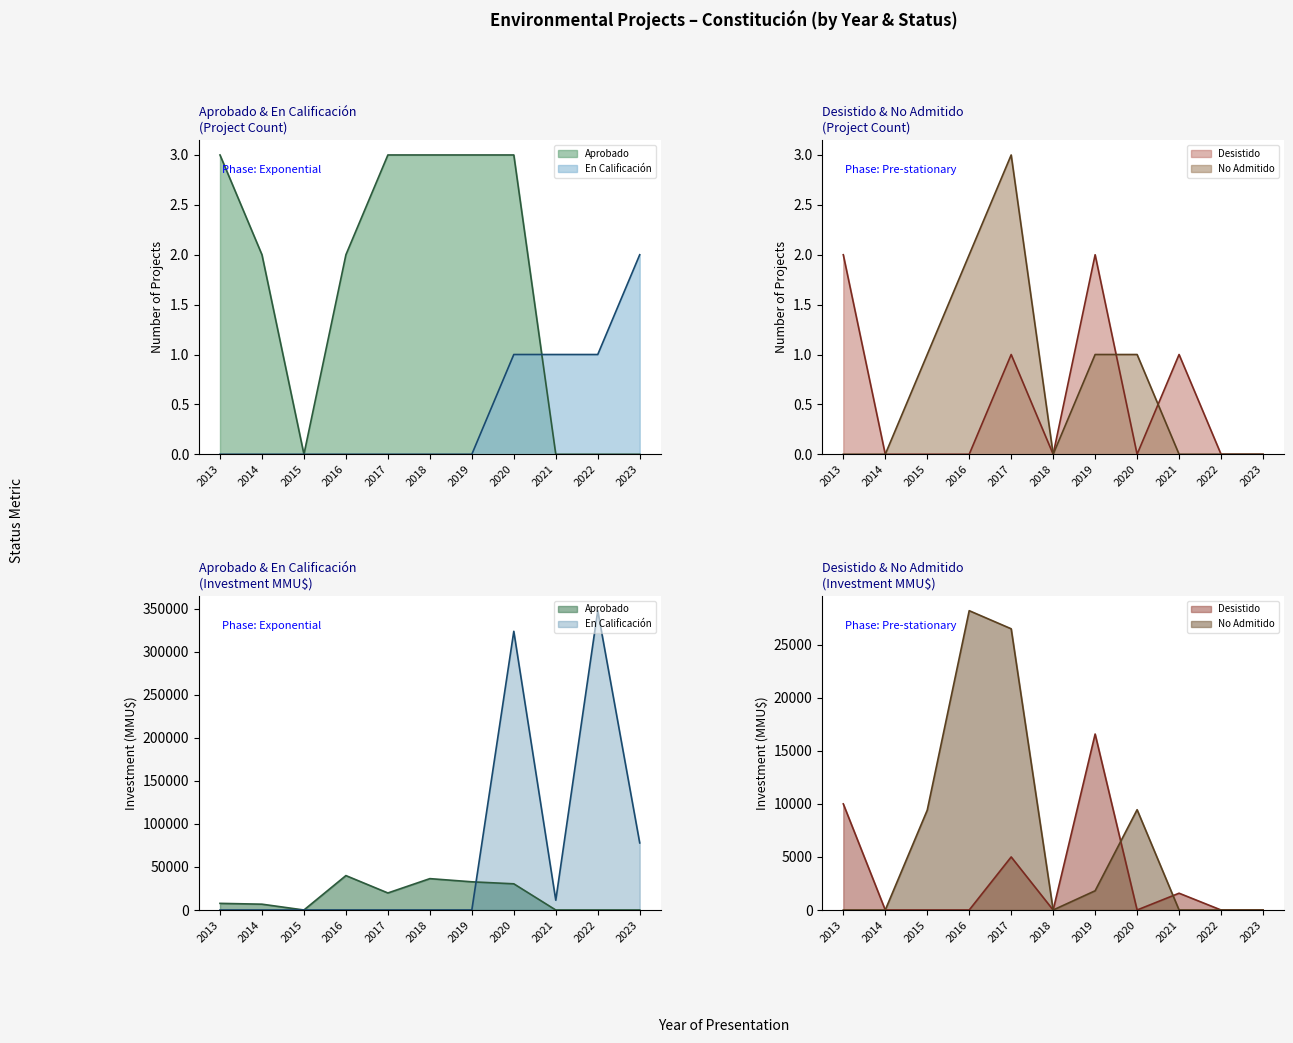

Which category has the highest value across all series?

2013